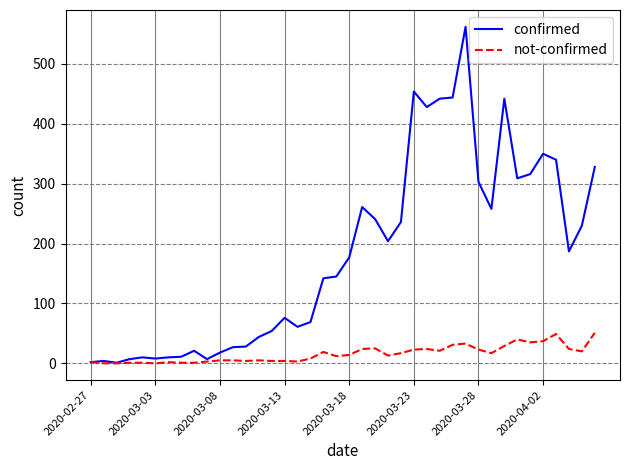

Rank the series by their average value, from highest to lowest.

confirmed, not-confirmed